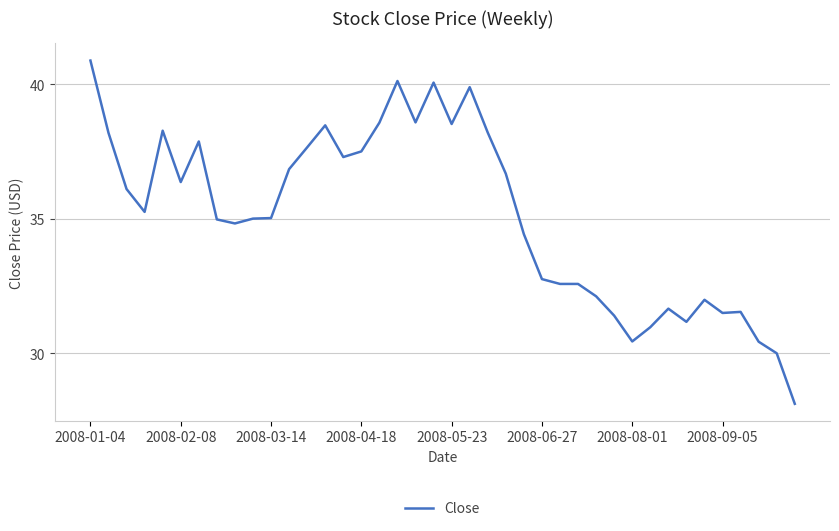

What is the minimum value shown in the chart?

28.1